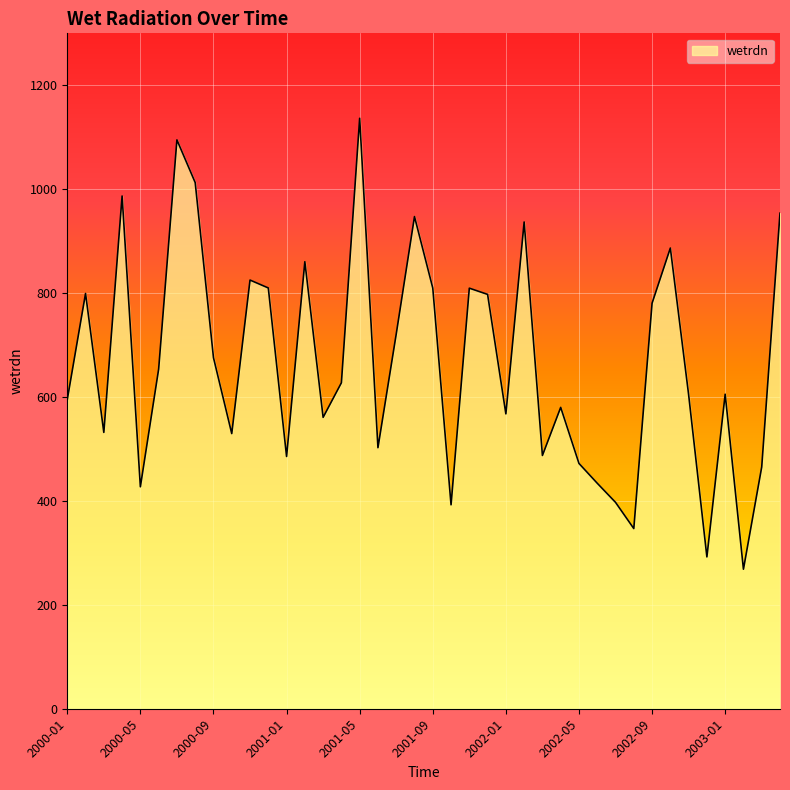

What is the average value?

666.8